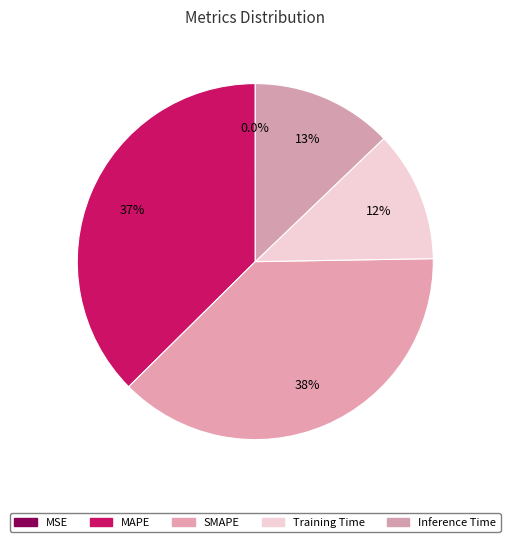

Rank the categories by value from lowest to highest.

MSE, Training Time, Inference Time, MAPE, SMAPE